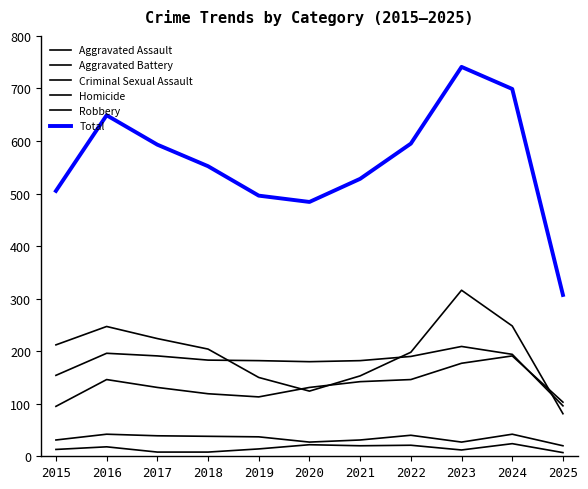

Rank the categories by Total value from highest to lowest.

2023, 2024, 2016, 2022, 2017, 2018, 2021, 2015, 2019, 2020, 2025